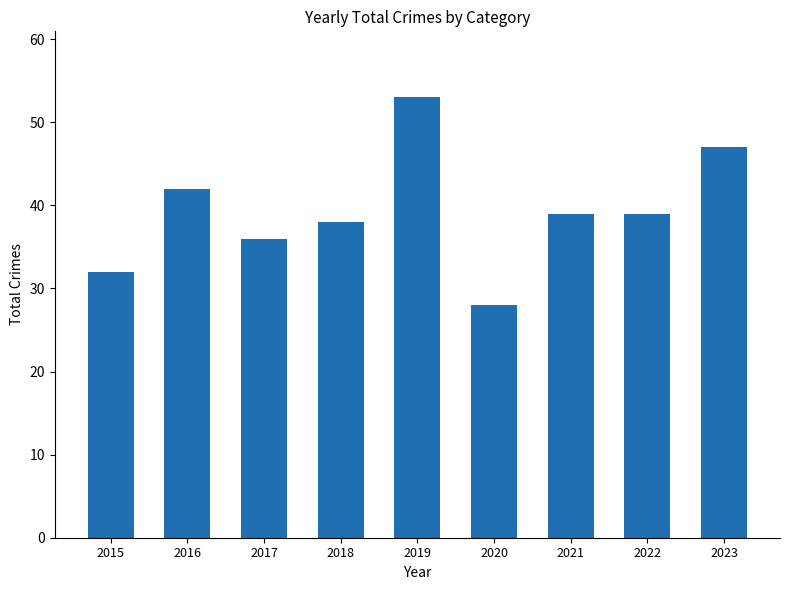

Is it true that the value at 2020 is 28?

True